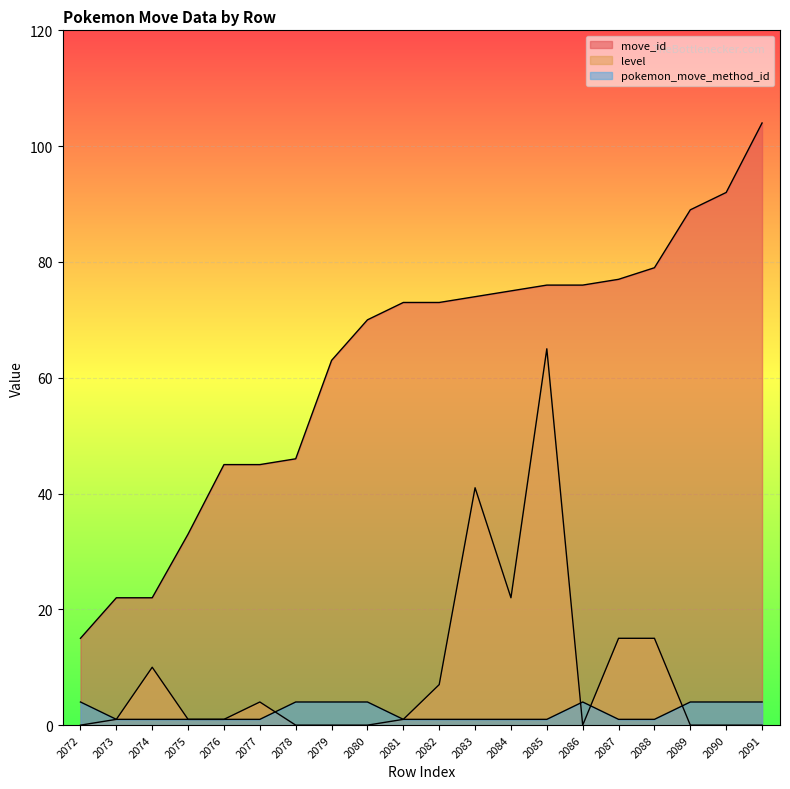

What is the sum of all pokemon_move_method_id values?

44